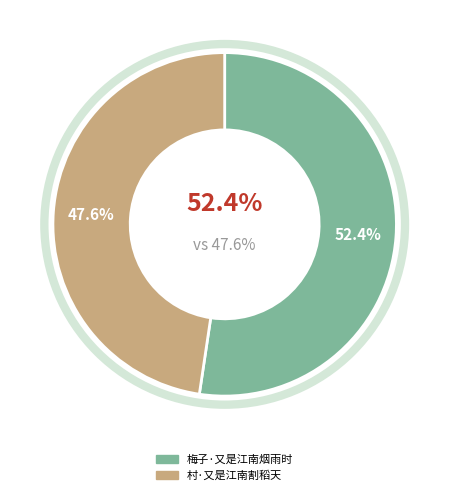

To the nearest percent, what is the combined percentage of 梅子·又是江南烟雨时 and 村·又是江南割稻天?

100%